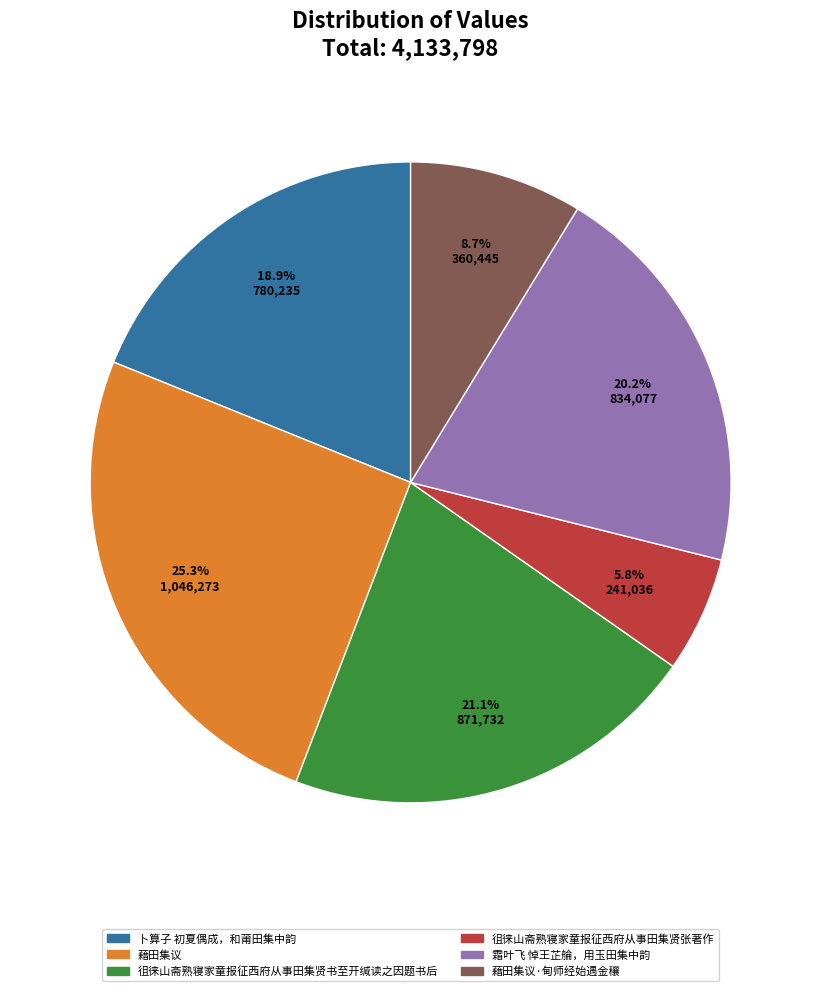

How many segments does this pie chart have?

6